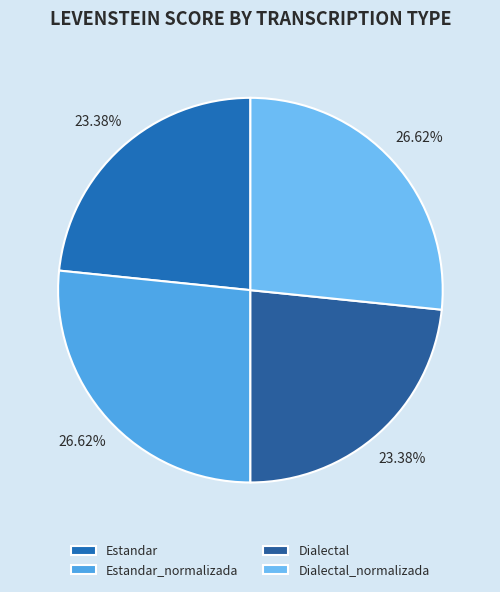

To the nearest percent, what is the combined percentage of Dialectal_normalizada and Estandar?

50%